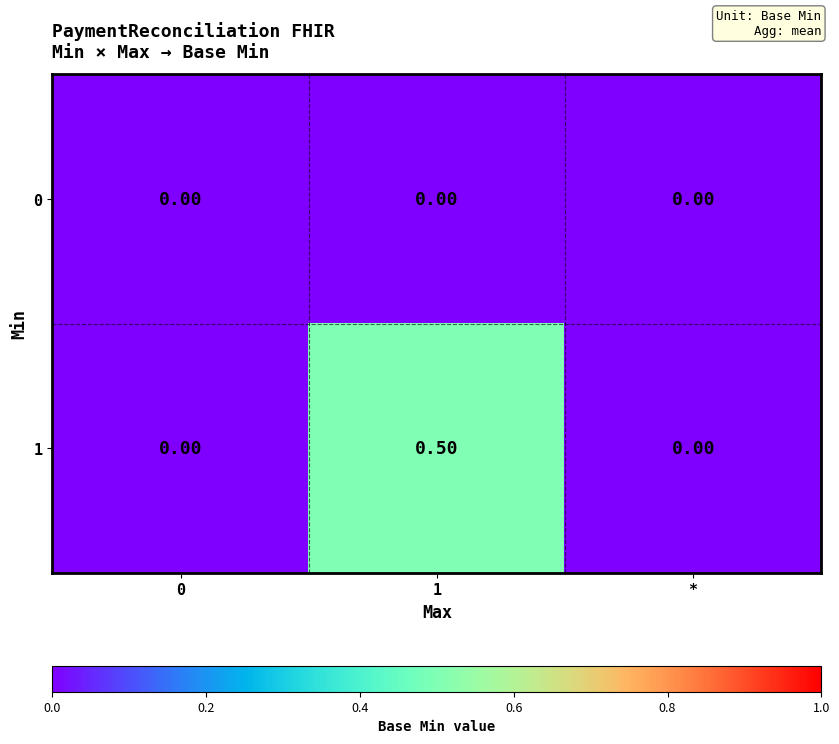

List the series in order of their overall mean, lowest first.

0, 1